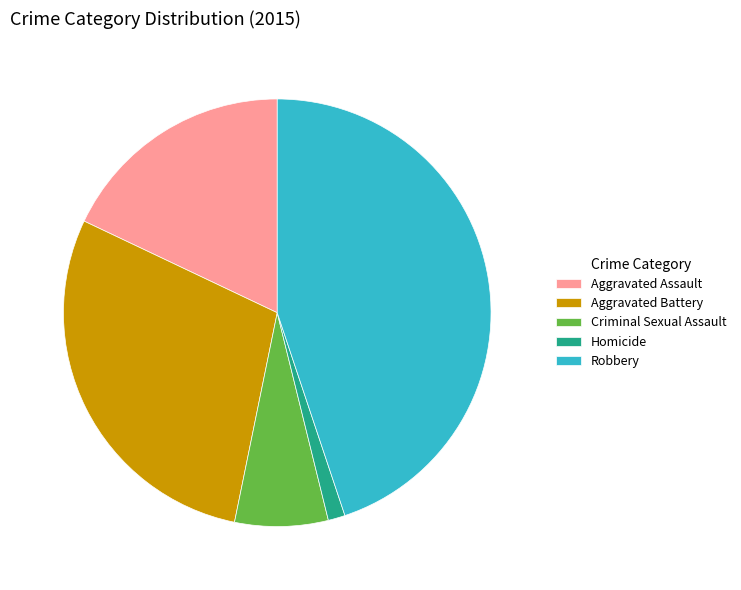

Is it true that Aggravated Assault is 18% of the pie?

True